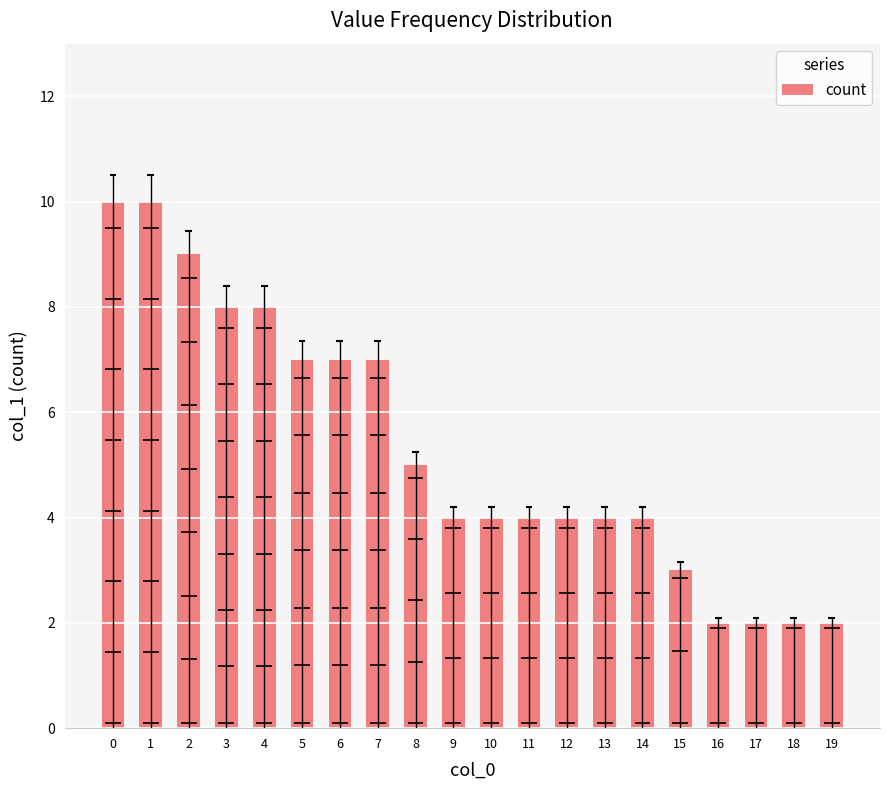

Where is the data nearest to the value 6?

5